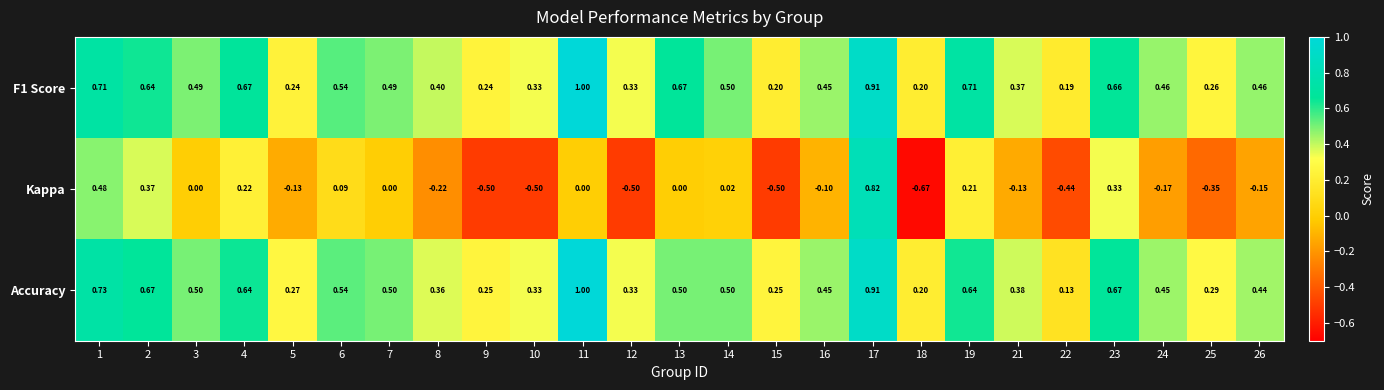

Which series has the widest spread of values?

Kappa